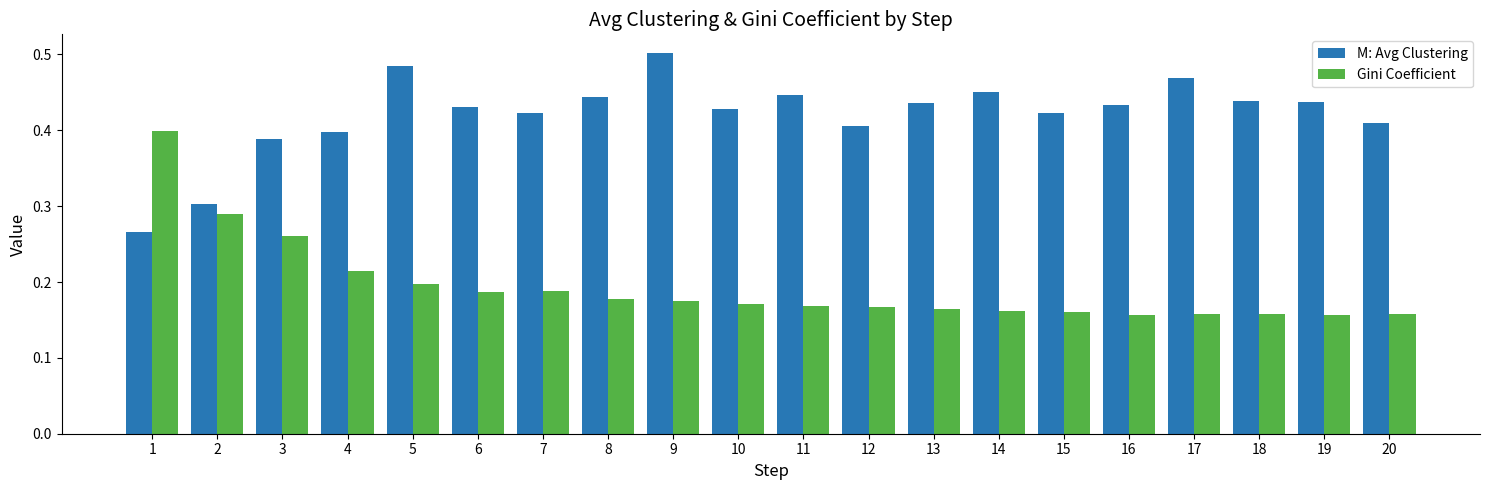

What is the total value across all series at 4?

0.6